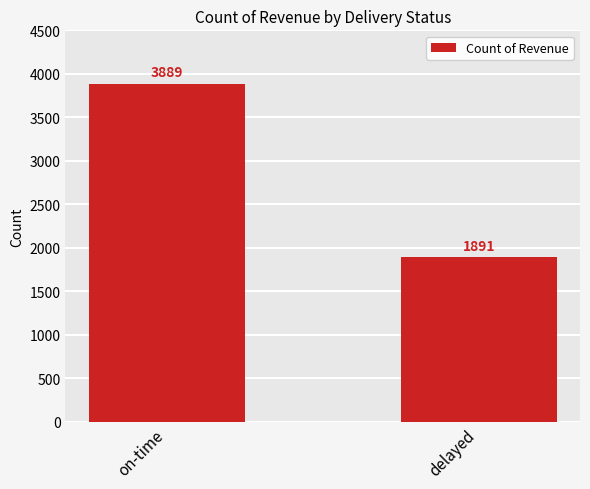

Count the values in the range 1891 to 3889.

2